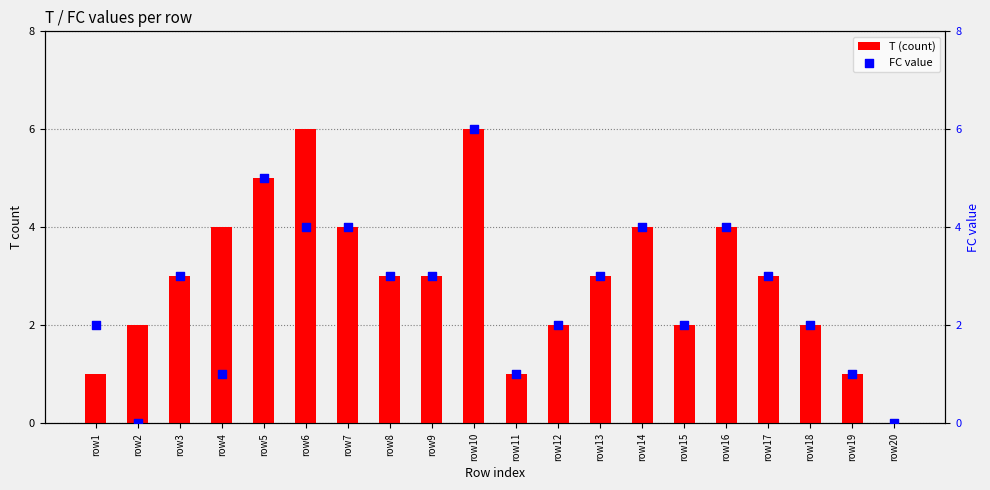

At how many categories does at least one series exceed 2?

12